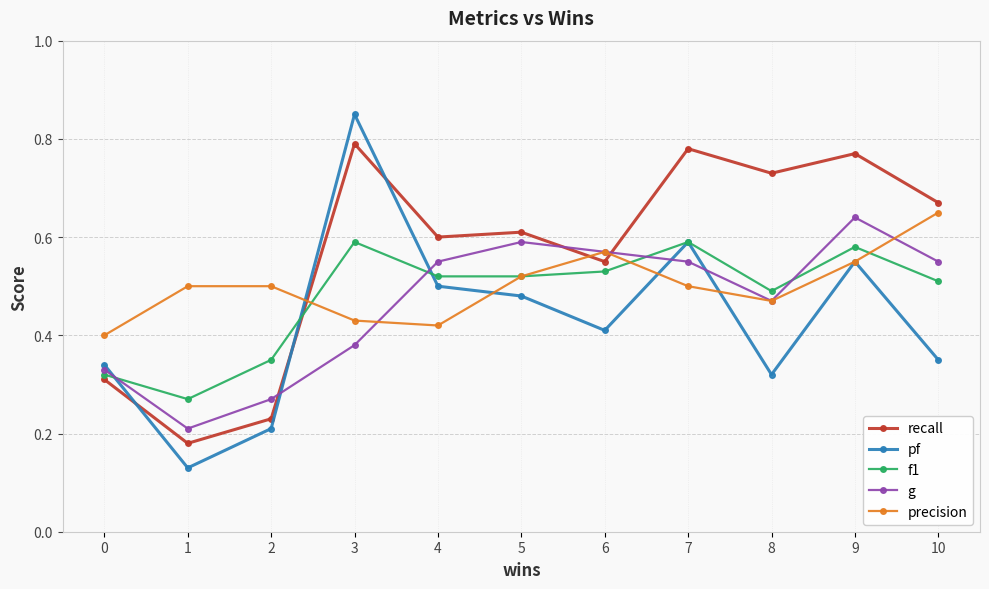

Is it true that recall equals 0.2 at 0?

False